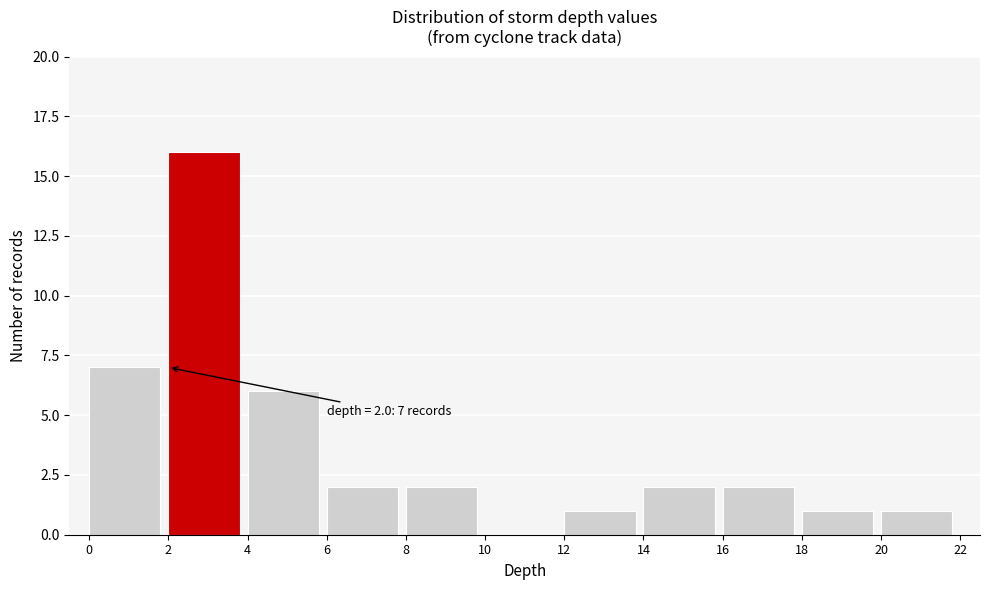

Over which range of the x-axis is the bar tallest?

2 to 4